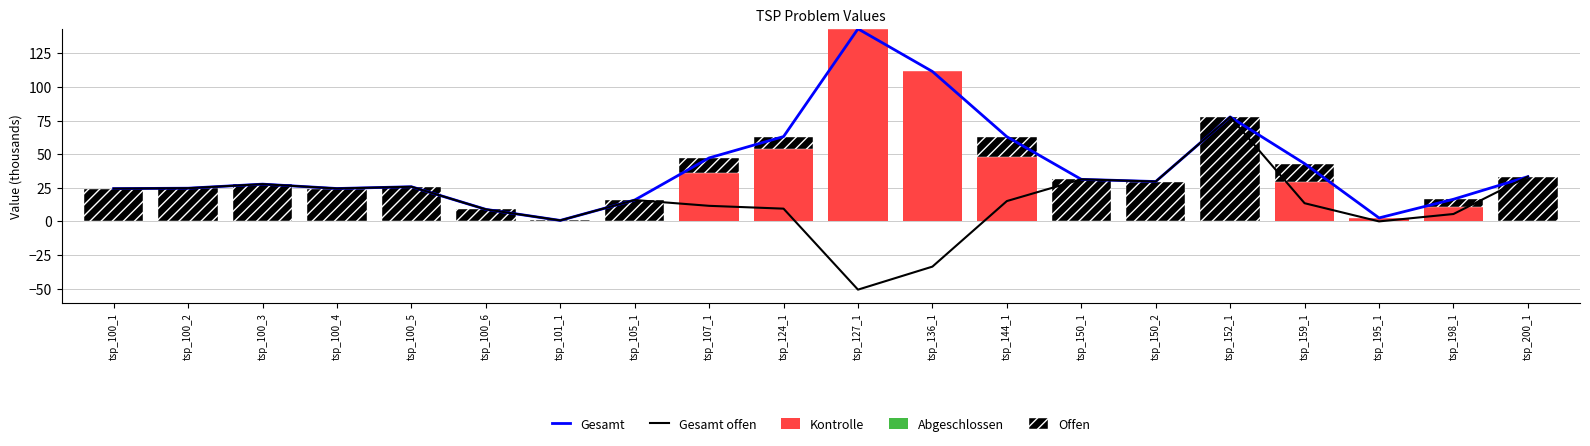

Does the chart contain stacked bars?

No